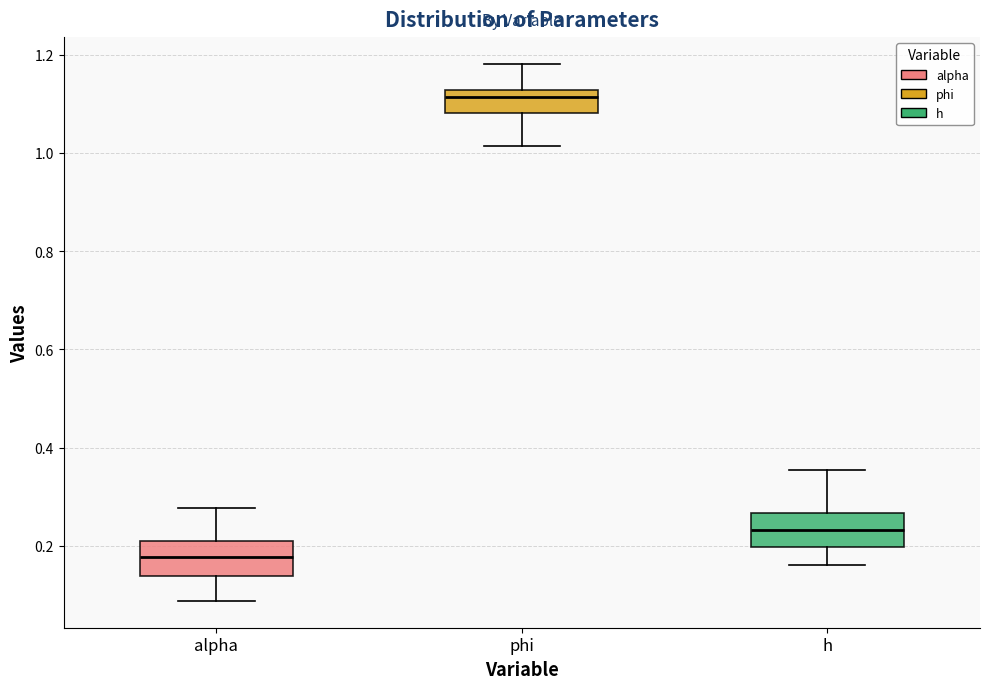

Which box's median line is the highest?

phi